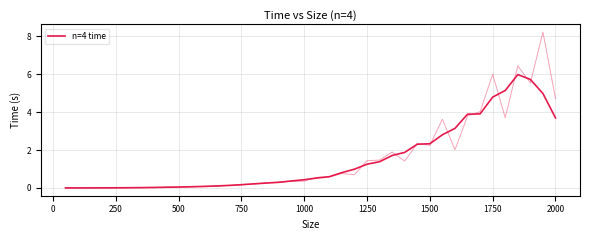

Count the number of data series in this chart.

1